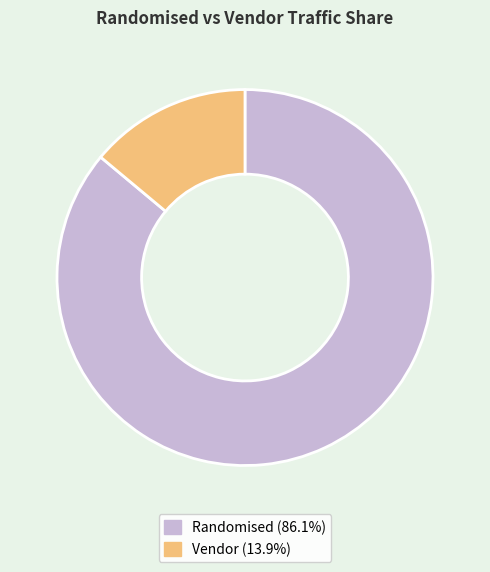

Is the sum of Vendor (13.9%) and Randomised (86.1%) greater than half?

Yes